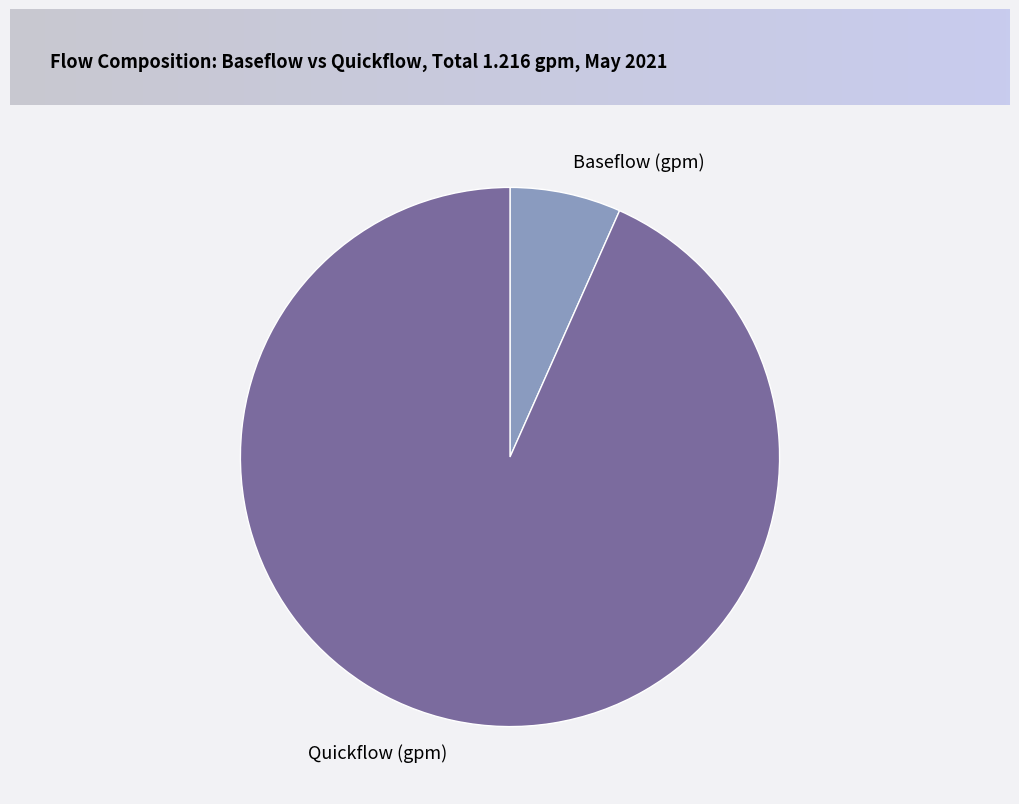

The Baseflow (gpm) slice represents 7% of the pie. True or false?

True